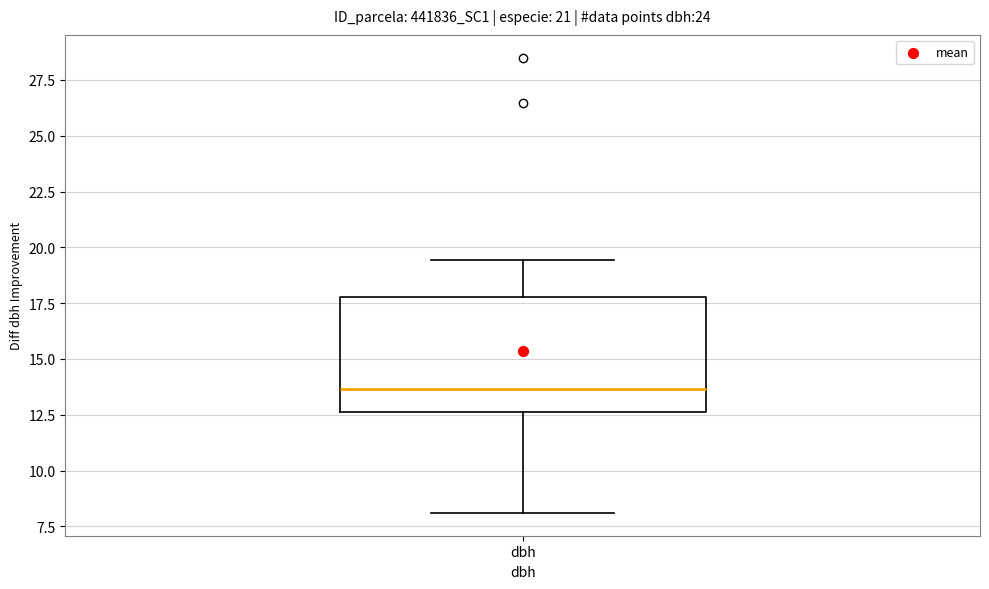

Transcribe this box plot: give where the median line is, the range the box spans, and where the two whiskers end, as read against the y-axis. The values are not printed on the chart, so give them approximately, as read against the axis.

median 13.5, box 12.5 to 18.0, whiskers 8.0 to 19.5